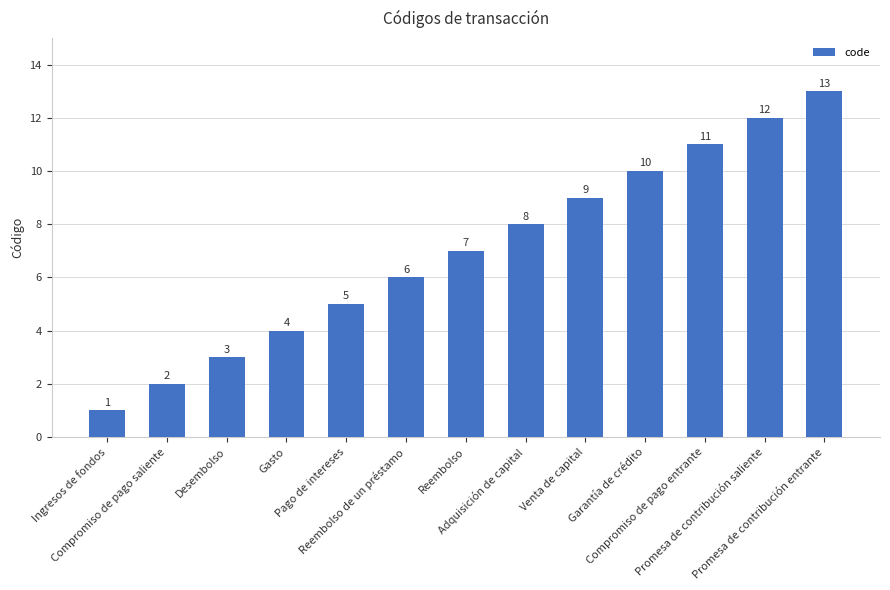

Is it true that the value at Promesa de contribución saliente is 12?

True